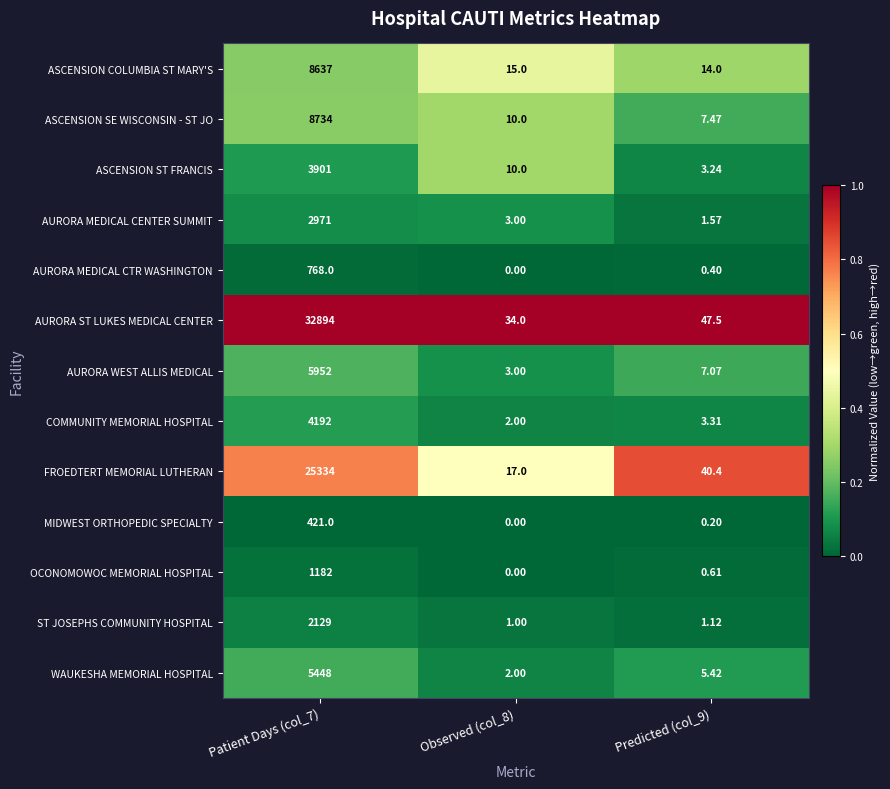

Which series has the largest total across all categories?

AURORA ST LUKES MEDICAL CENTER